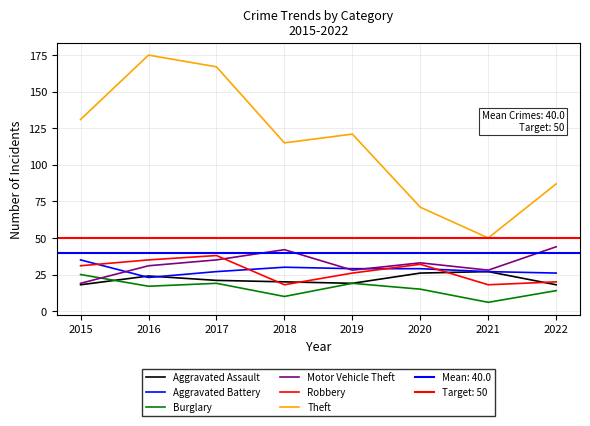

Reading left to right, what are all the values shown in this chart?

Aggravated Assault: 2015=18	2016=24	2017=21	2018=20	2019=19	2020=26	2021=27	2022=18
Aggravated Battery: 2015=35	2016=23	2017=27	2018=30	2019=29	2020=29	2021=27	2022=26
Burglary: 2015=25	2016=17	2017=19	2018=10	2019=19	2020=15	2021=6	2022=14
Motor Vehicle Theft: 2015=19	2016=31	2017=35	2018=42	2019=28	2020=33	2021=28	2022=44
Robbery: 2015=31	2016=35	2017=38	2018=18	2019=26	2020=32	2021=18	2022=20
Theft: 2015=131	2016=175	2017=167	2018=115	2019=121	2020=71	2021=50	2022=87